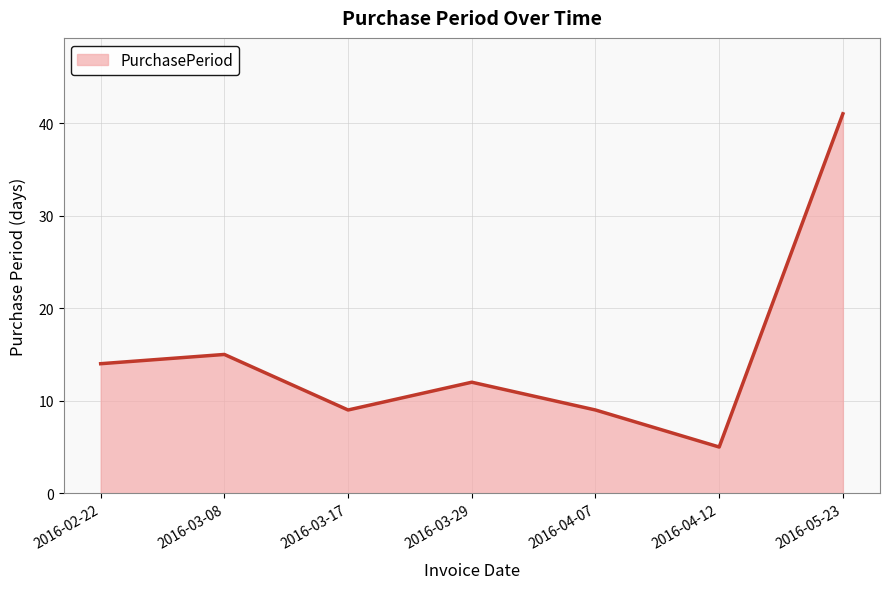

What is the ratio of the value at 2016-04-07 to the value at 2016-03-29?

0.8